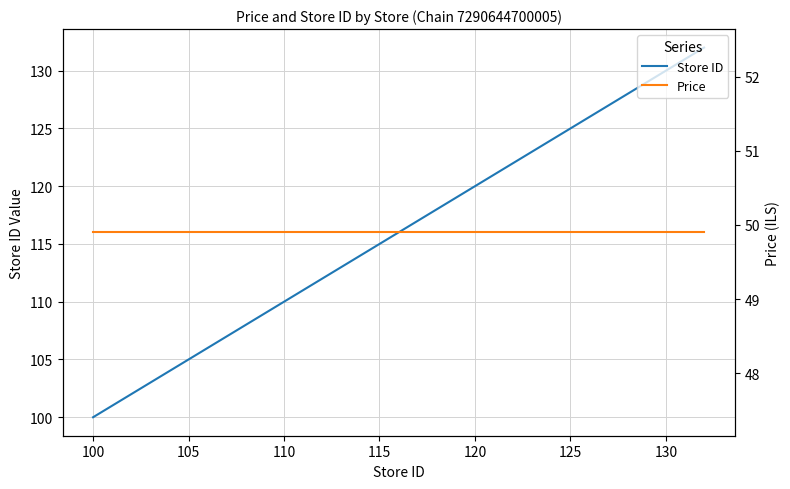

What is the minimum value for Store ID?

100